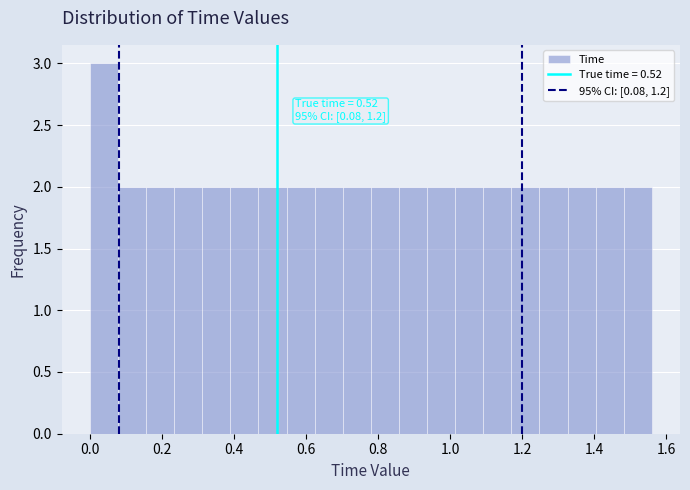

Around what value on the x-axis is the tallest bar? Give the approximate position of its centre, as read against the axis.

0.04